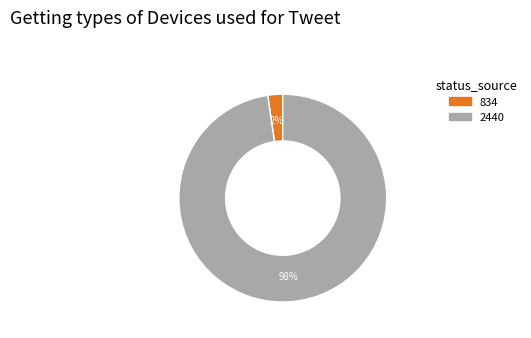

Which slice represents more than half of the pie?

2440